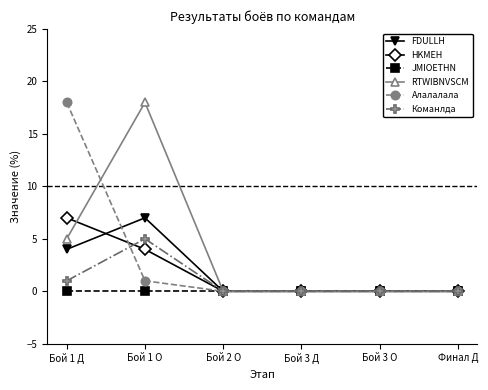

Where is RTWIBNVSCM nearest to the value 9?

Бой 1 Д